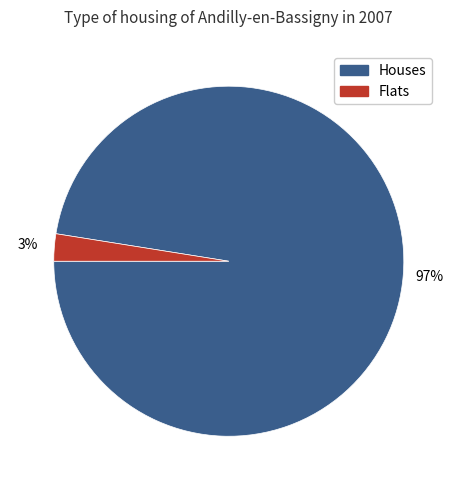

Count the number of slices in the pie.

2